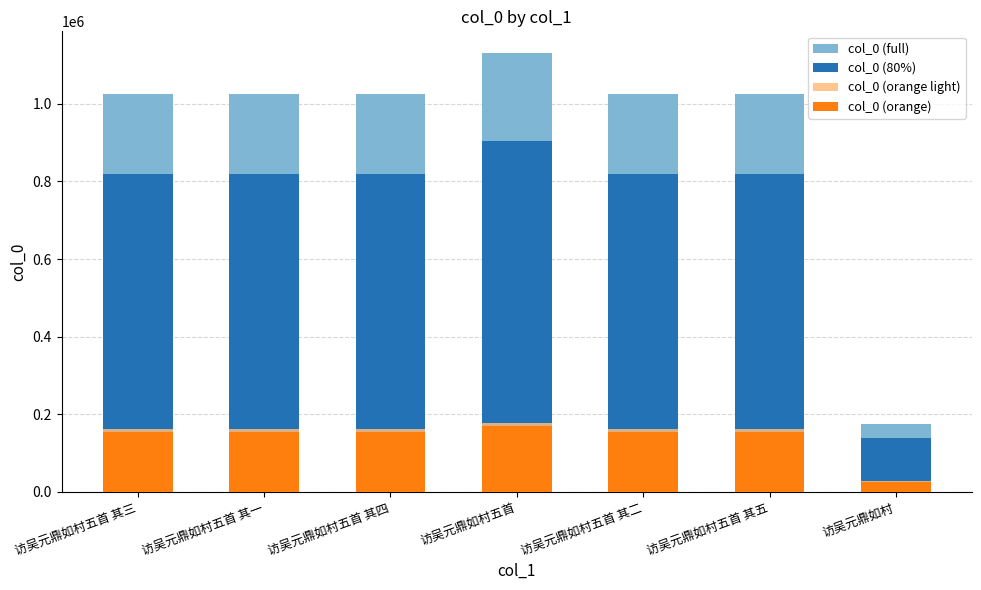

What is the spread (max minus min) of values at 访吴元鼎如村五首 其三?

871429